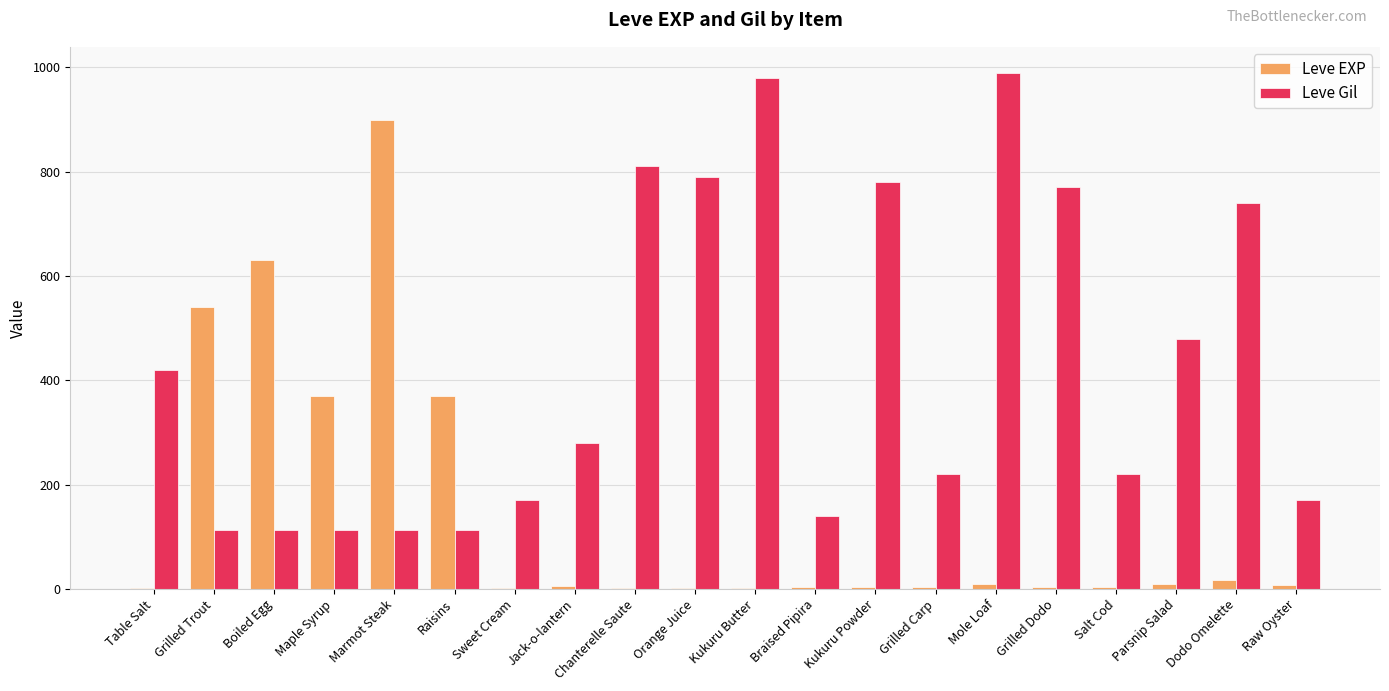

What is the spread (max minus min) of values at Mole Loaf?

981